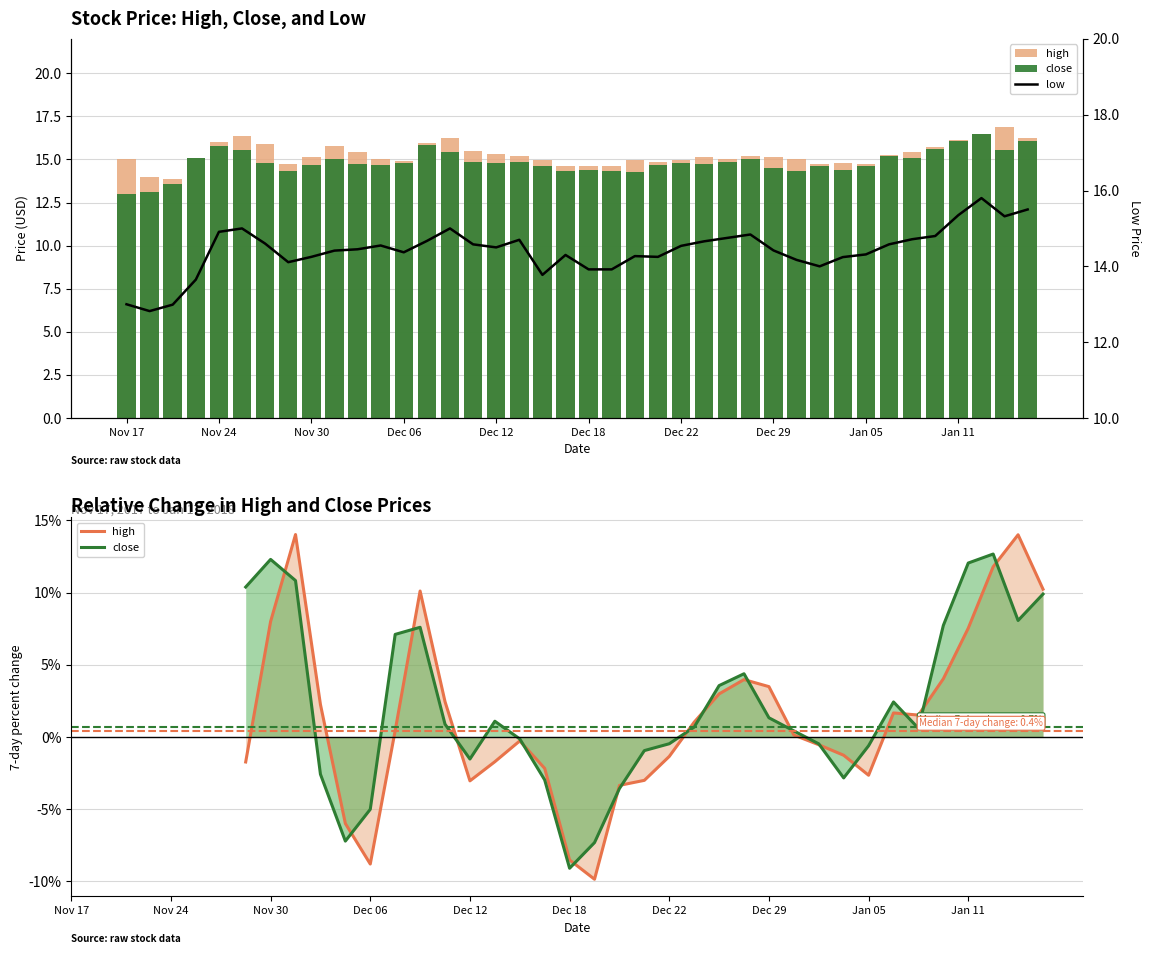

What is the approximate value of close at 2017-12-28?

15.0